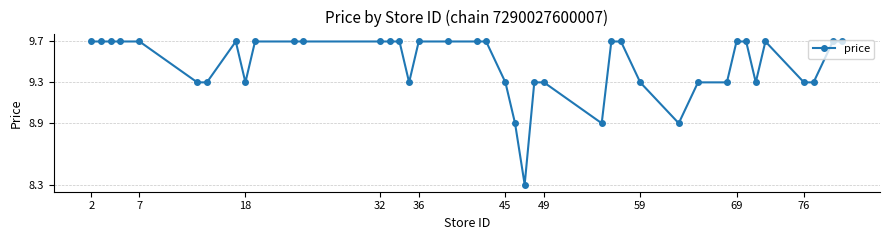

What is the smallest value displayed?

8.3